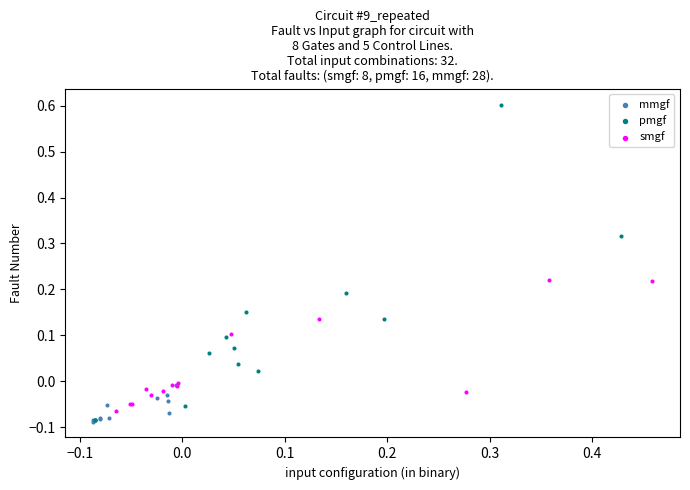

Which series contains the highest Y value?

pmgf